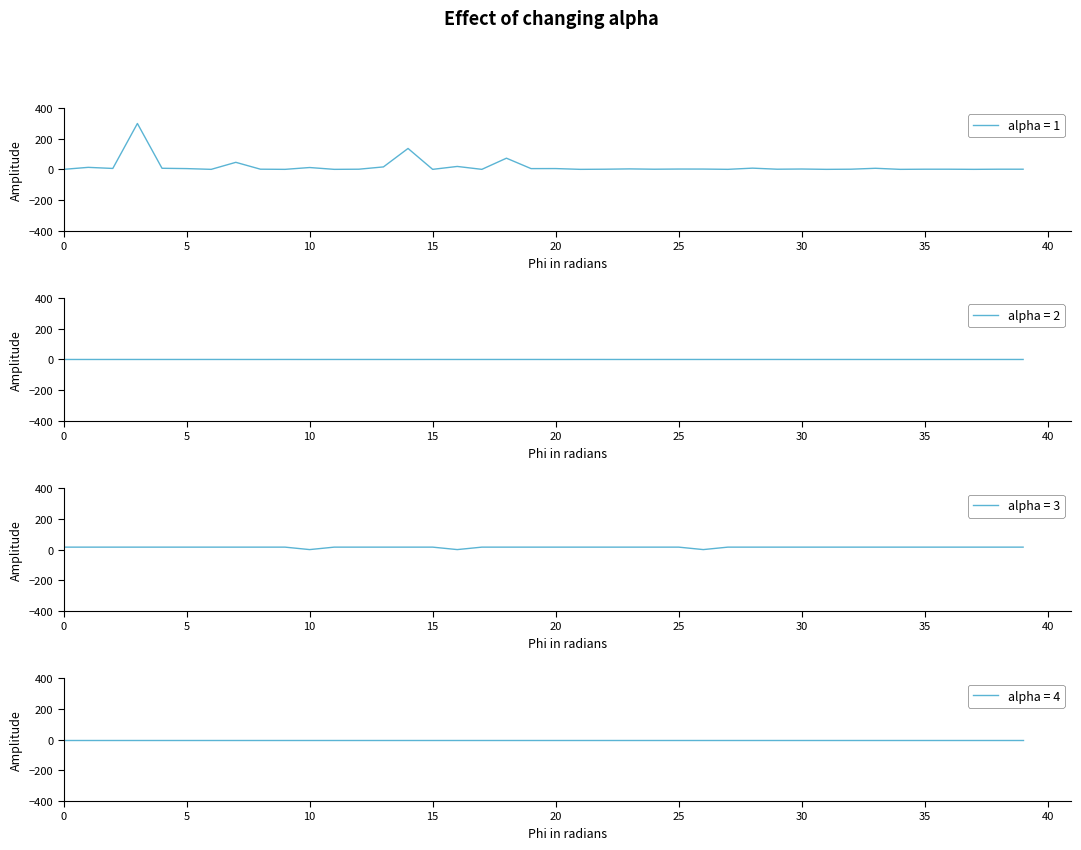

What is the spread (max minus min) of values at 29?

16.0